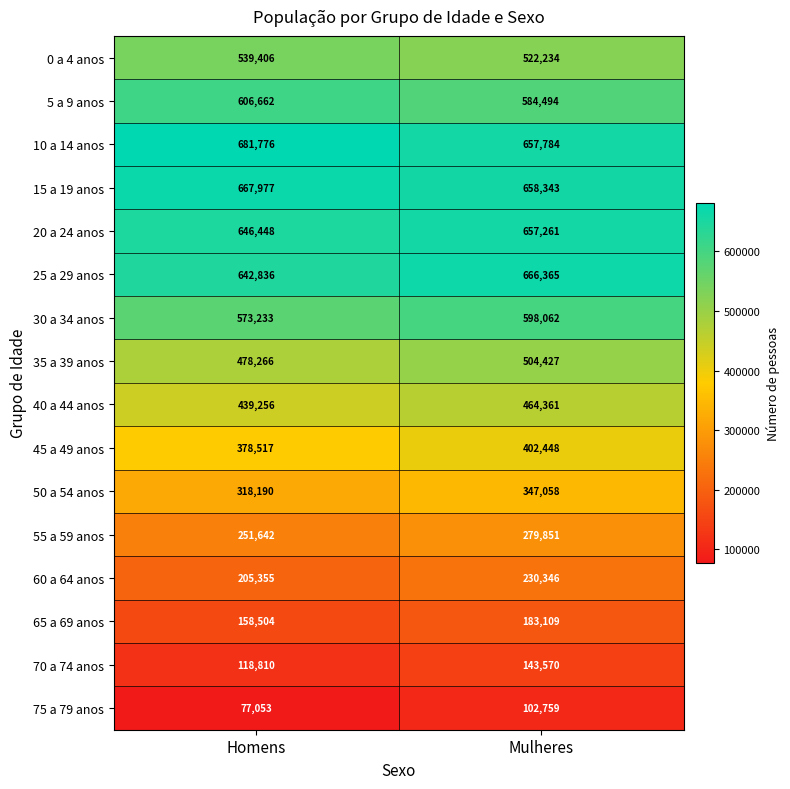

What is the spread (max minus min) of values at Homens?

604723